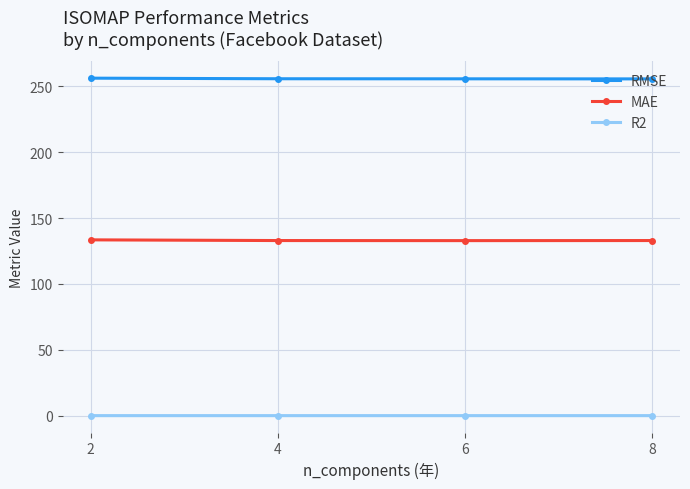

At 8, list the series in order from smallest to largest.

R2, MAE, RMSE